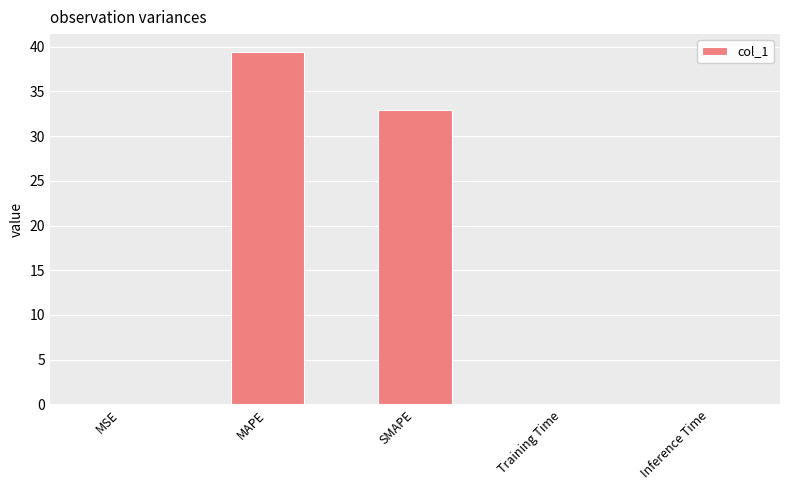

Does the chart contain stacked bars?

No